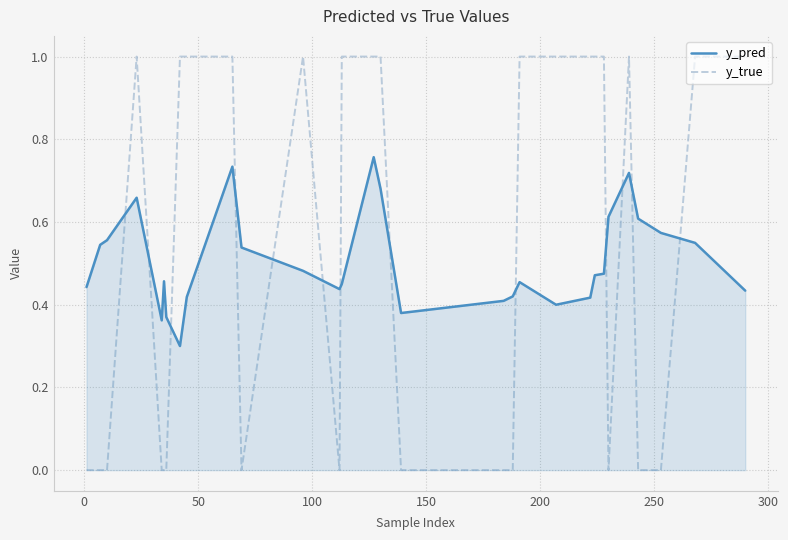

True or false: y_true has more than 1 interior local peaks.

True